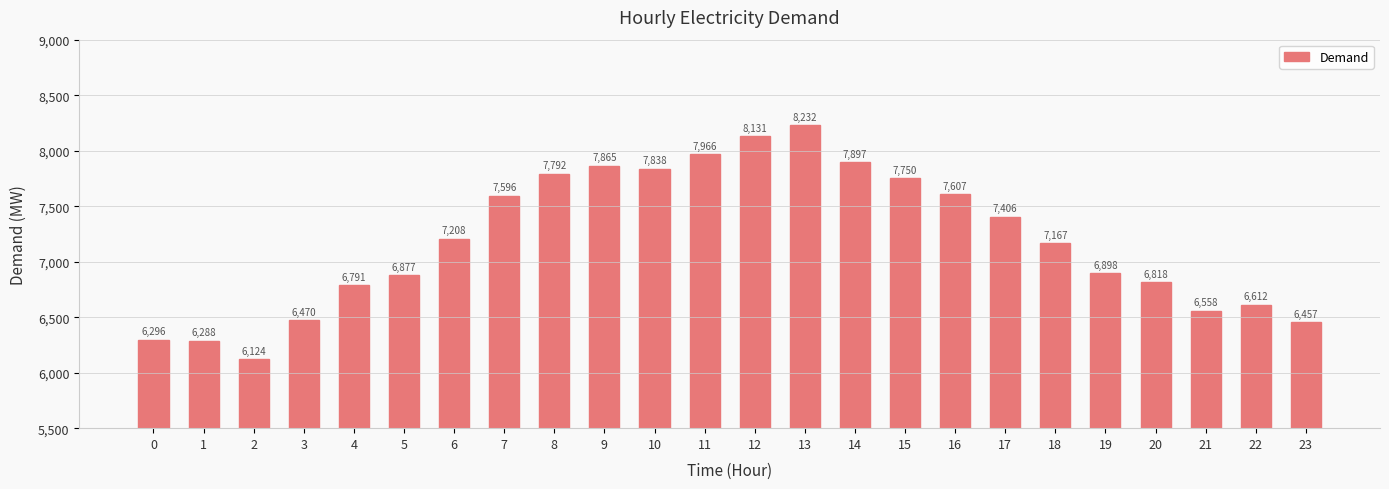

At which category does the chart reach its peak across all series?

13